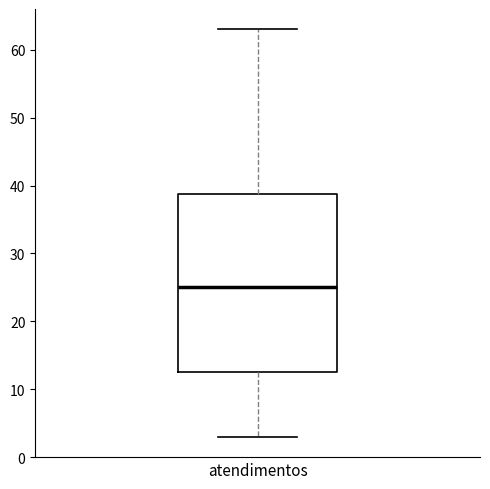

Read this box plot against the y-axis: the position of the median line, the range covered by the box, and the ends of both whiskers. The values are not printed on the chart, so give them approximately, as read against the axis.

median 25, box 13 to 39, whiskers 3 to 63